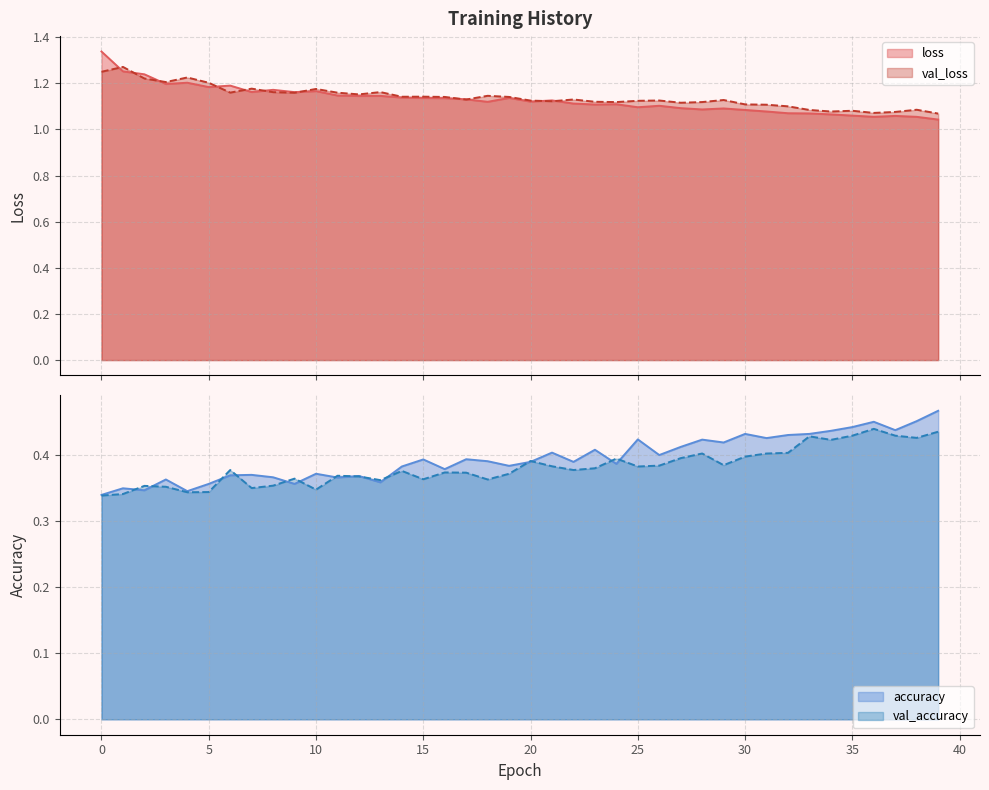

Reading left to right, extract all data points from this chart.

loss: 0=1.3	1=1.3	2=1.2	3=1.2	4=1.2	5=1.2	6=1.2	7=1.2	8=1.2	9=1.2	10=1.2	11=1.1	12=1.1	13=1.1	14=1.1	15=1.1	16=1.1	17=1.1	18=1.1	19=1.1	20=1.1	21=1.1	22=1.1	23=1.1	24=1.1	25=1.1	26=1.1	27=1.1	28=1.1	29=1.1	30=1.1	31=1.1	32=1.1	33=1.1	34=1.1	35=1.1	36=1.1	37=1.1	38=1.1	39=1.0
val_loss: 0=1.2	1=1.3	2=1.2	3=1.2	4=1.2	5=1.2	6=1.2	7=1.2	8=1.2	9=1.2	10=1.2	11=1.2	12=1.2	13=1.2	14=1.1	15=1.1	16=1.1	17=1.1	18=1.1	19=1.1	20=1.1	21=1.1	22=1.1	23=1.1	24=1.1	25=1.1	26=1.1	27=1.1	28=1.1	29=1.1	30=1.1	31=1.1	32=1.1	33=1.1	34=1.1	35=1.1	36=1.1	37=1.1	38=1.1	39=1.1
accuracy: 0=0.3	1=0.3	2=0.3	3=0.4	4=0.3	5=0.4	6=0.4	7=0.4	8=0.4	9=0.4	10=0.4	11=0.4	12=0.4	13=0.4	14=0.4	15=0.4	16=0.4	17=0.4	18=0.4	19=0.4	20=0.4	21=0.4	22=0.4	23=0.4	24=0.4	25=0.4	26=0.4	27=0.4	28=0.4	29=0.4	30=0.4	31=0.4	32=0.4	33=0.4	34=0.4	35=0.4	36=0.5	37=0.4	38=0.5	39=0.5
val_accuracy: 0=0.3	1=0.3	2=0.4	3=0.4	4=0.3	5=0.3	6=0.4	7=0.3	8=0.4	9=0.4	10=0.3	11=0.4	12=0.4	13=0.4	14=0.4	15=0.4	16=0.4	17=0.4	18=0.4	19=0.4	20=0.4	21=0.4	22=0.4	23=0.4	24=0.4	25=0.4	26=0.4	27=0.4	28=0.4	29=0.4	30=0.4	31=0.4	32=0.4	33=0.4	34=0.4	35=0.4	36=0.4	37=0.4	38=0.4	39=0.4